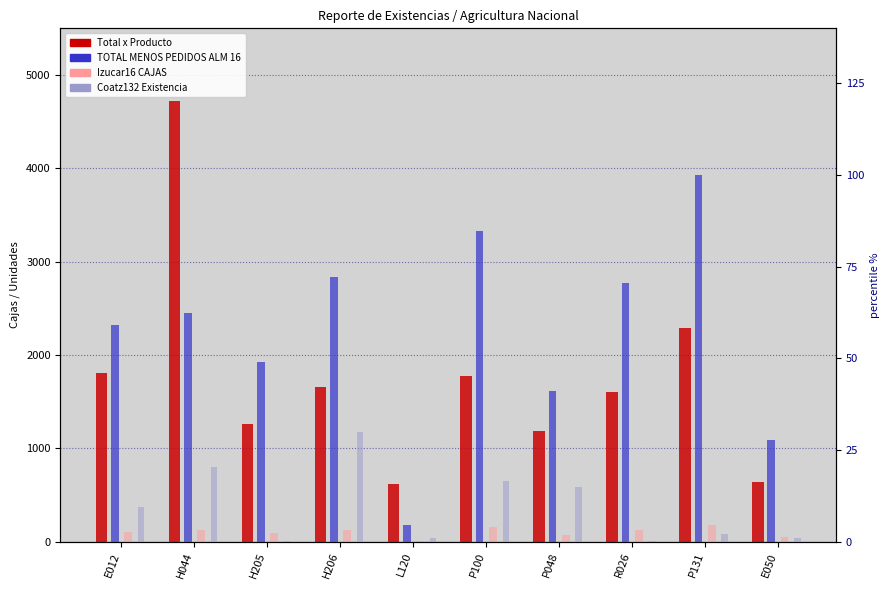

Which series has the largest total across all categories?

Total x Producto